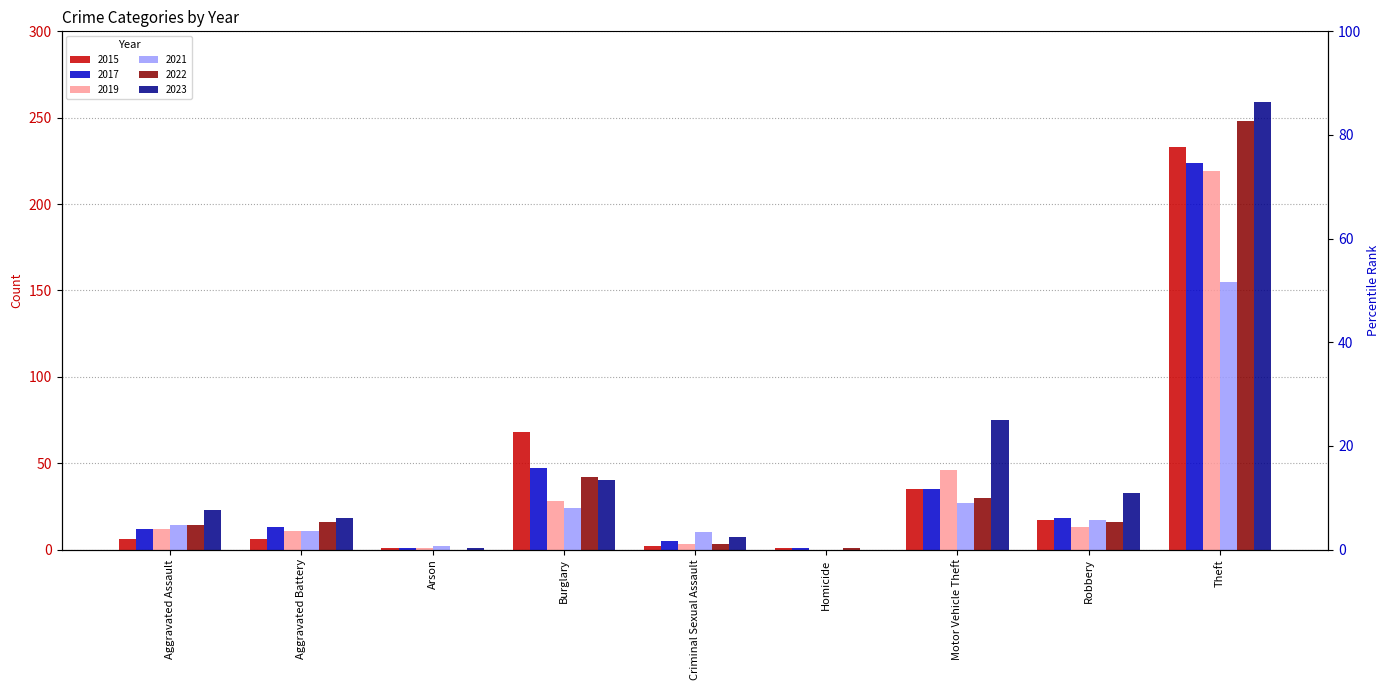

What is the sum of all 2022 values?

370